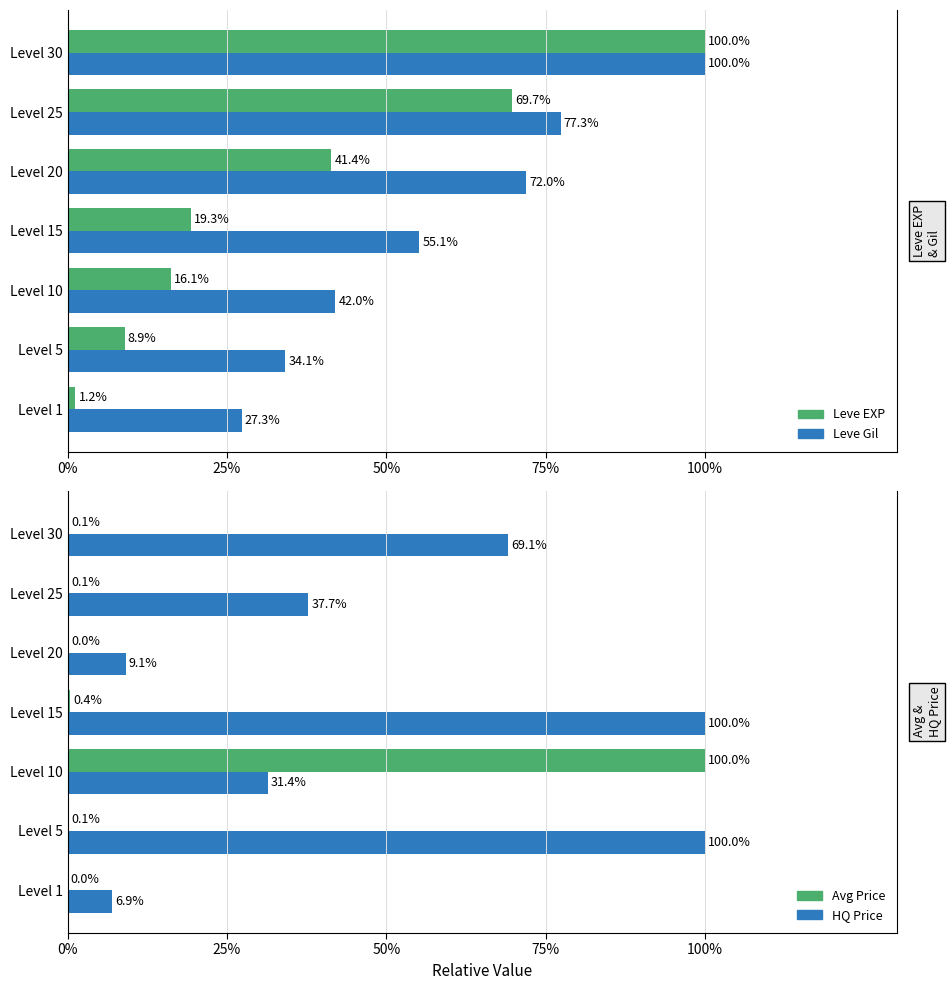

What is the difference between the maximum and second lowest values in the HQ Price series?

90.9